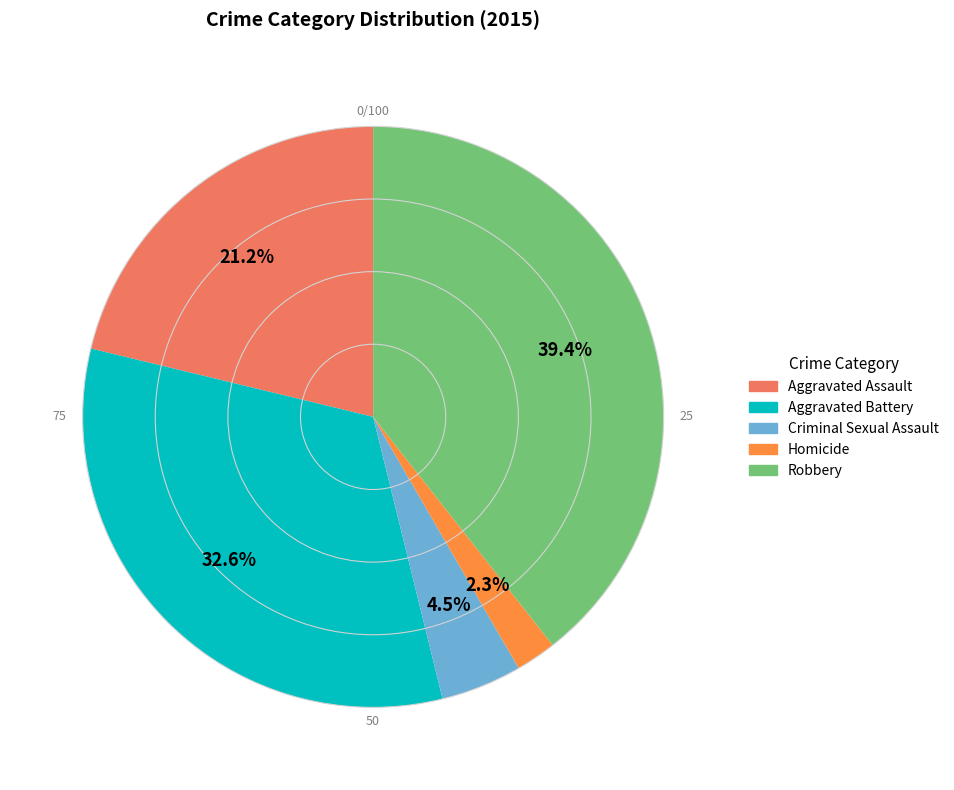

How much of the chart is everything except Criminal Sexual Assault?

95.5%